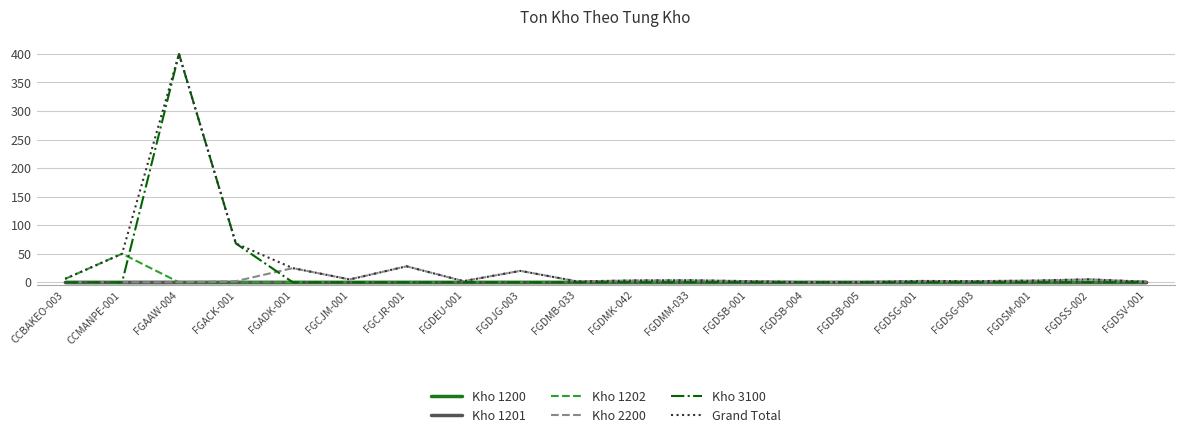

Does the chart display data point markers on the line(s)?

No